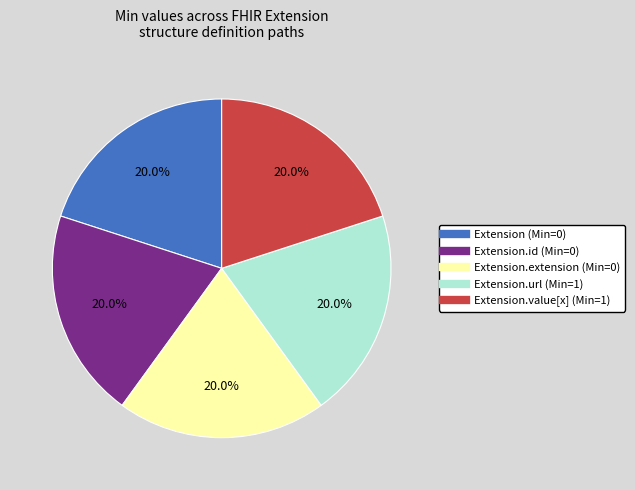

How many segments does this pie chart have?

5